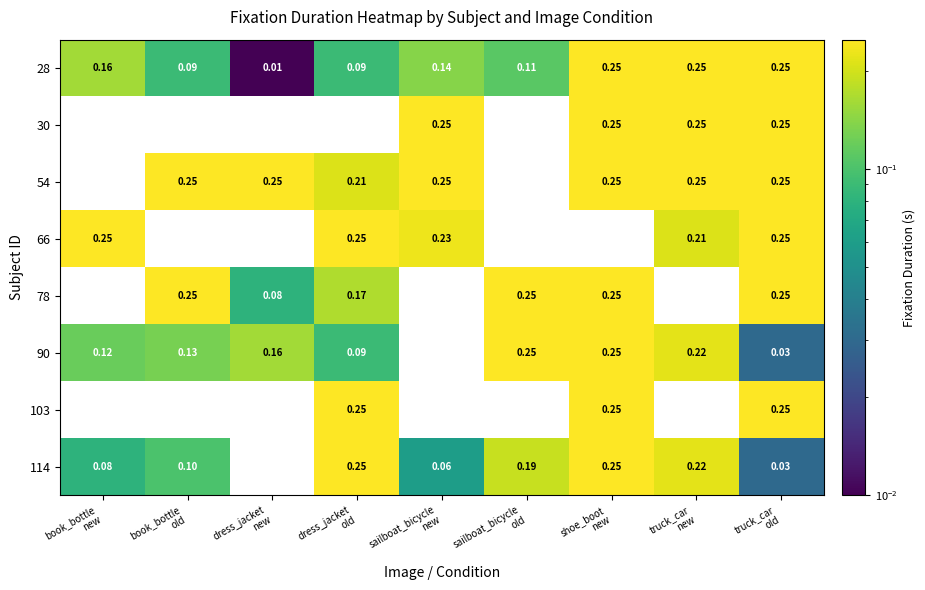

What is the approximate value of 28 at sailboat_bicycle new?

0.1